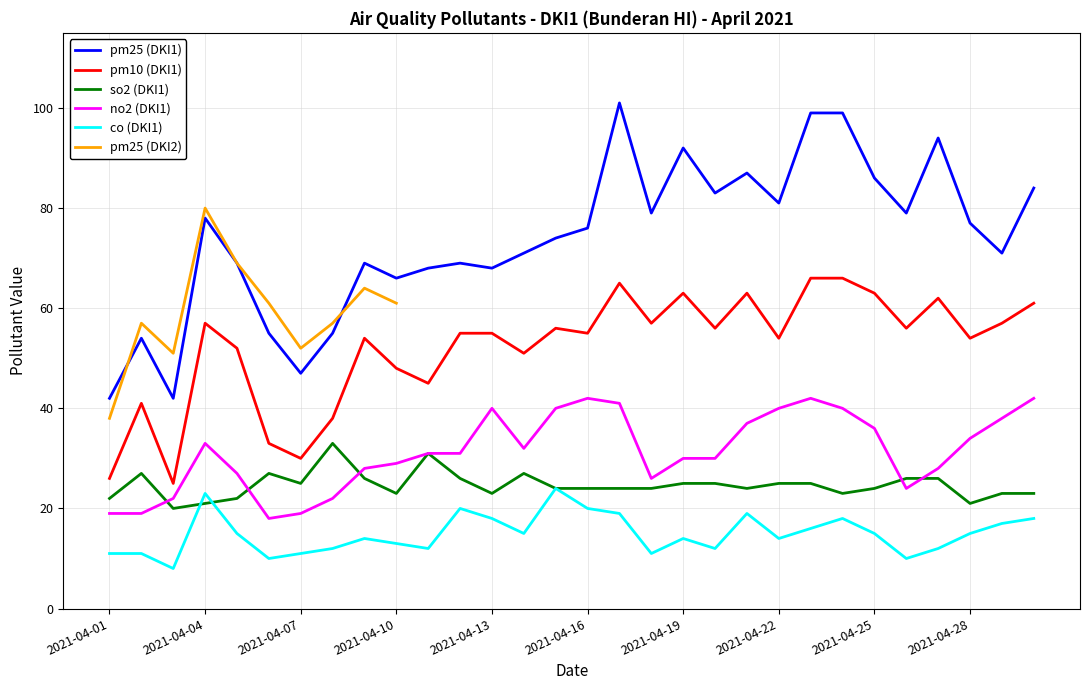

How many interior local peaks (higher than both neighbors) does the data have?

8